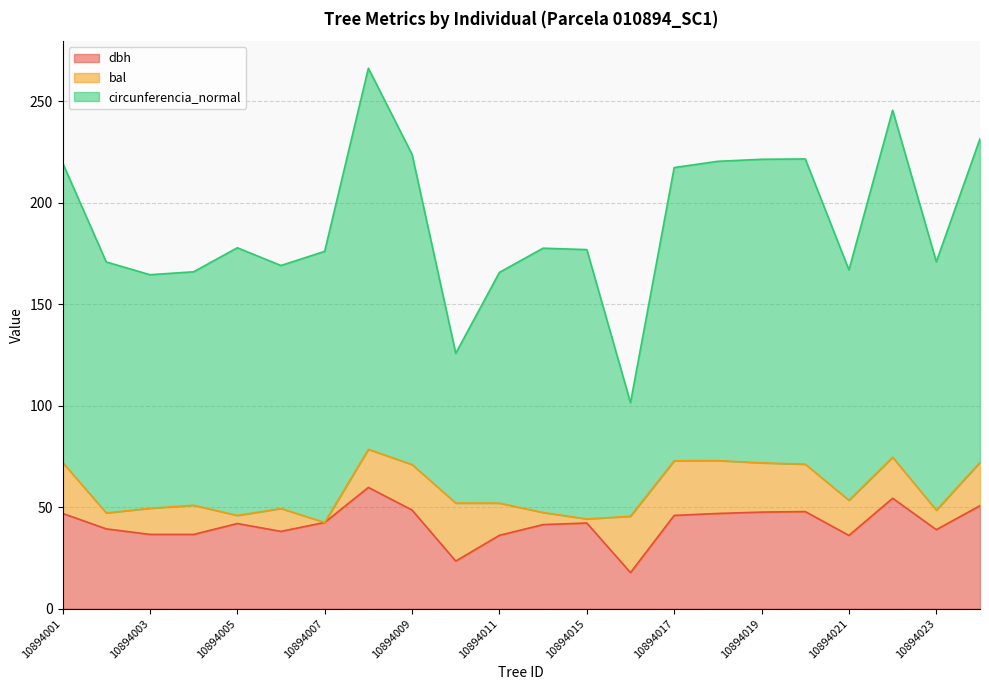

Reading right to left, what are all the values shown in this chart?

dbh: 50.7	39.0	54.4	36.1	47.9	47.6	46.9	46.0	17.8	42.2	41.4	36.2	23.5	48.6	59.8	42.5	38.1	42.0	36.6	36.6	39.3	47.0
bal: 21.4	9.6	20.2	17.3	23.3	24.2	26.0	26.9	27.8	2.0	5.9	15.8	28.6	22.4	18.8	0.0	11.3	4.0	14.4	12.9	7.8	25.2
circunferencia_normal: 159.4	122.3	170.9	113.4	150.3	149.5	147.4	144.4	55.9	132.6	130.2	113.6	73.8	152.7	187.7	133.5	119.7	131.8	115.0	115.0	123.6	147.5